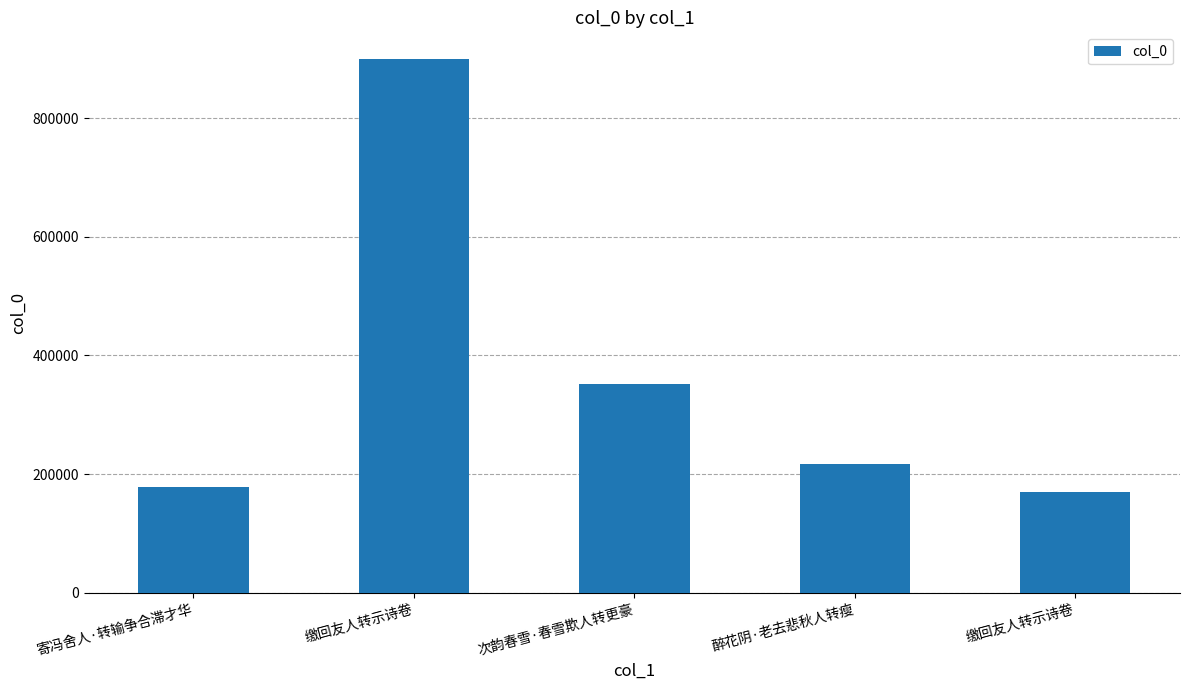

Is it true that the value at 缴回友人转示诗卷 is 169119?

True